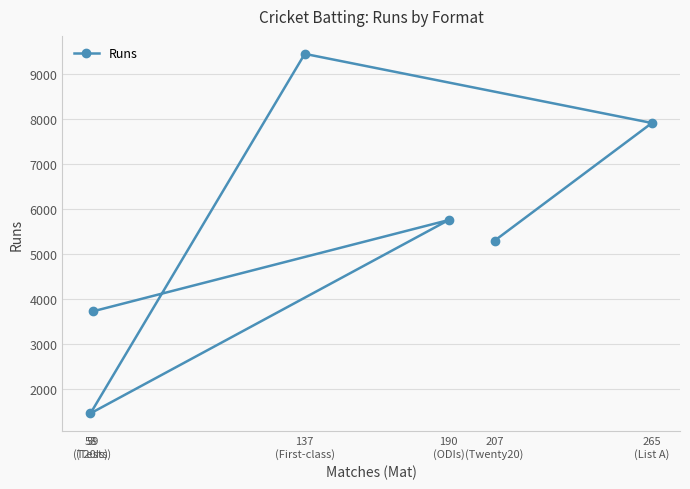

Approximately how many times larger is the value at 190
(ODIs) compared to 59
(Tests)?

1.5